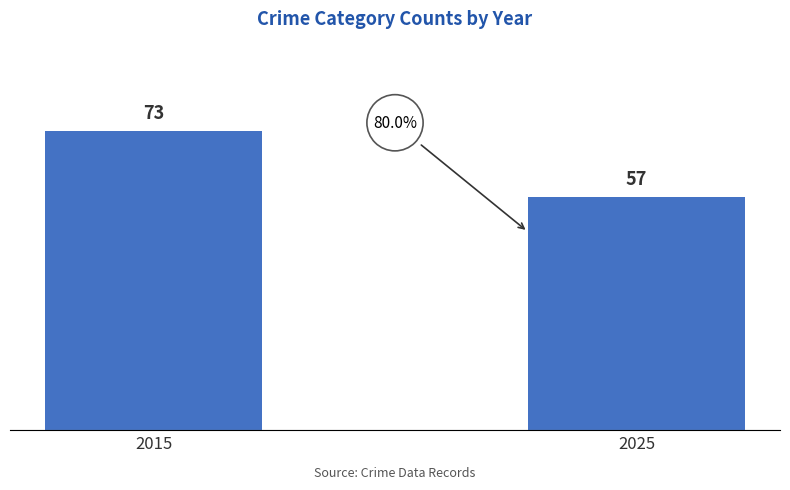

Which label corresponds to the largest value in the chart?

2015